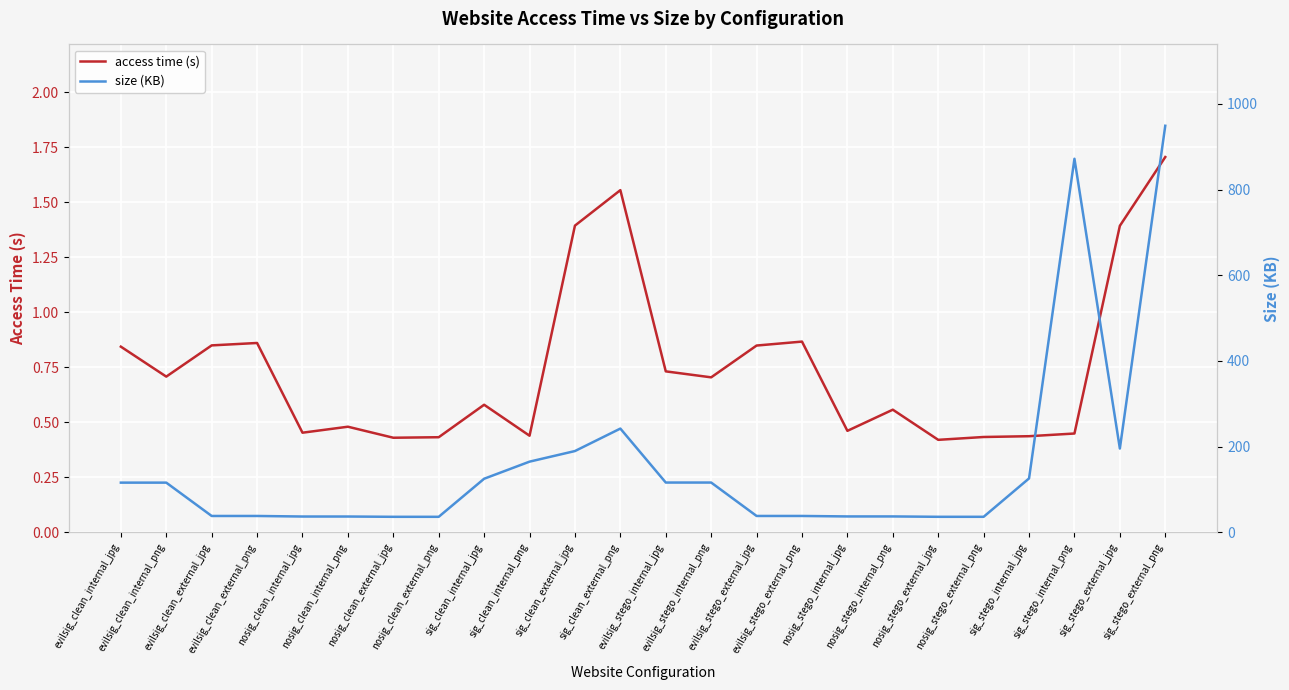

Reading left to right, list all the values displayed in this chart.

access time (s): 0.8	0.7	0.8	0.9	0.5	0.5	0.4	0.4	0.6	0.4	1.4	1.6	0.7	0.7	0.8	0.9	0.5	0.6	0.4	0.4	0.4	0.4	1.4	1.7
size (KB): 116.1	116.1	38.2	38.2	36.9	36.9	36.3	36.3	125.1	165.0	189.8	242.2	116.3	116.3	38.2	38.2	37.1	37.1	36.3	36.3	125.9	872.1	195.6	949.1